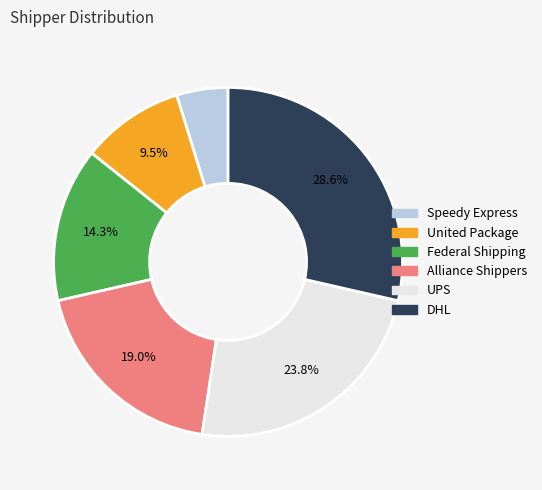

Is it true that DHL is 29% of the pie?

True